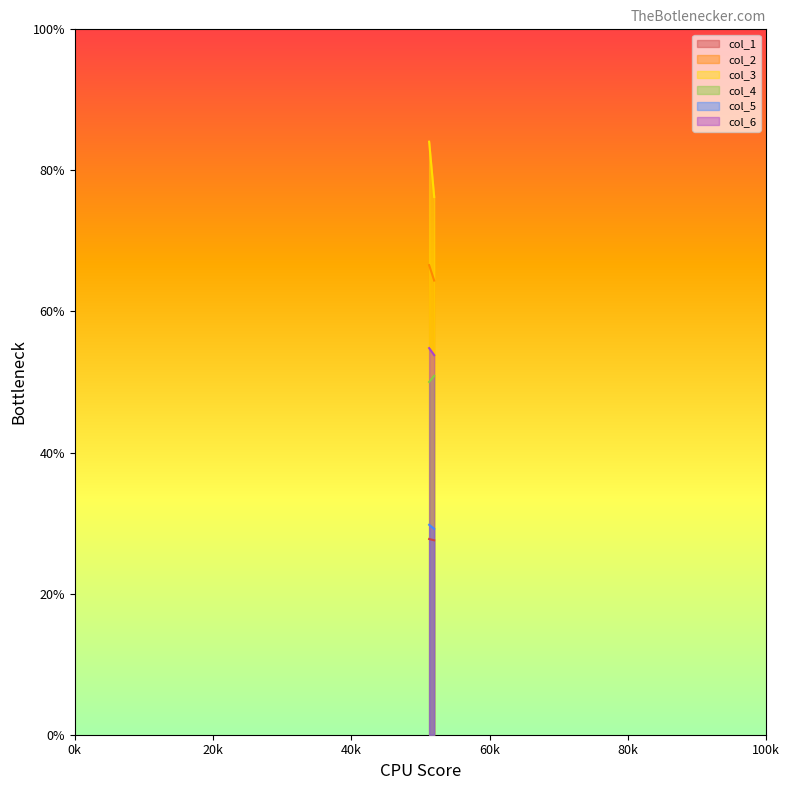

Count the col_1 values in the range 27 to 28.

2